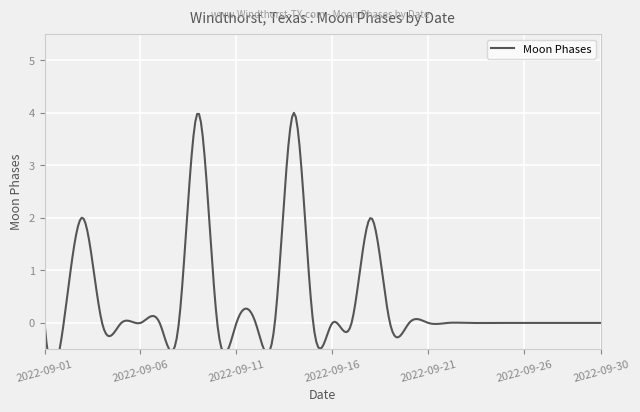

What is the difference between the second highest and second lowest values?

4